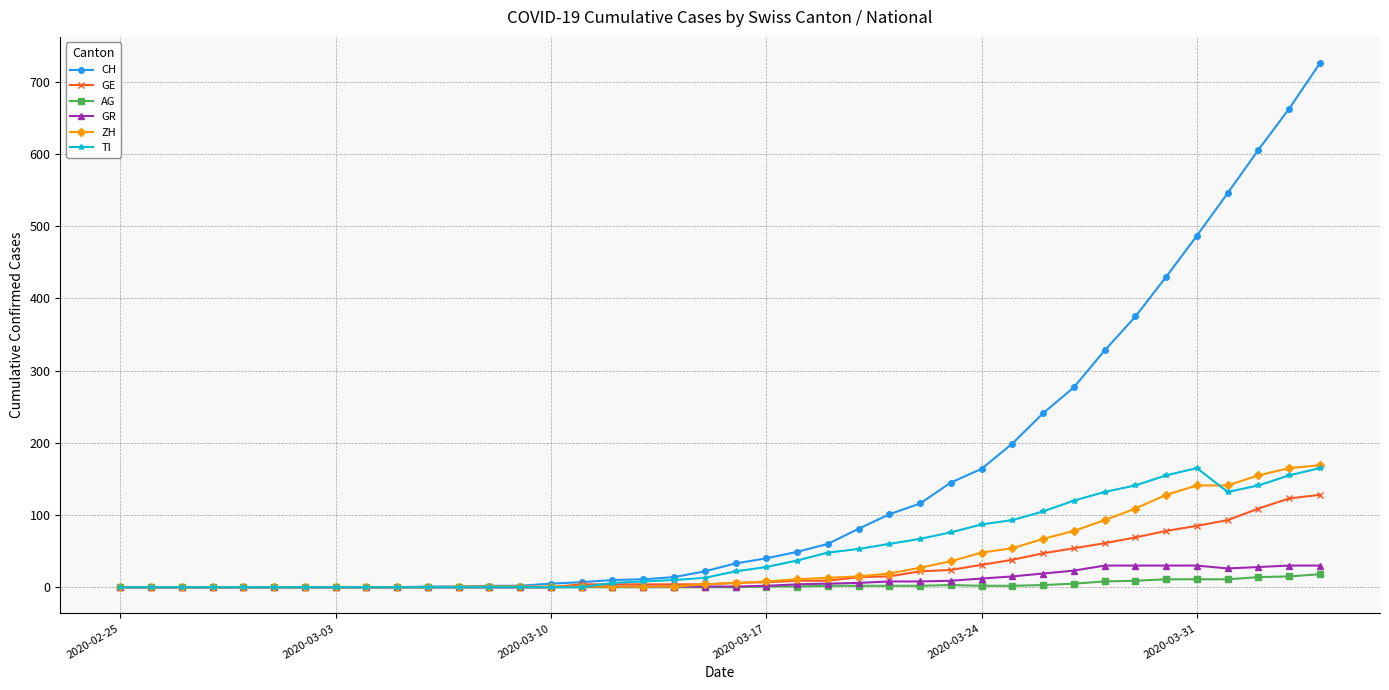

What is the greatest value displayed?

726